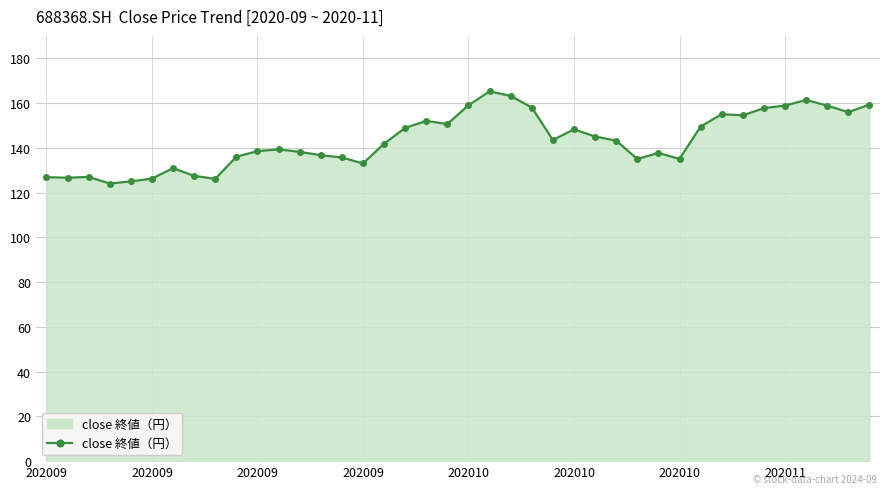

What is the average value?

143.4